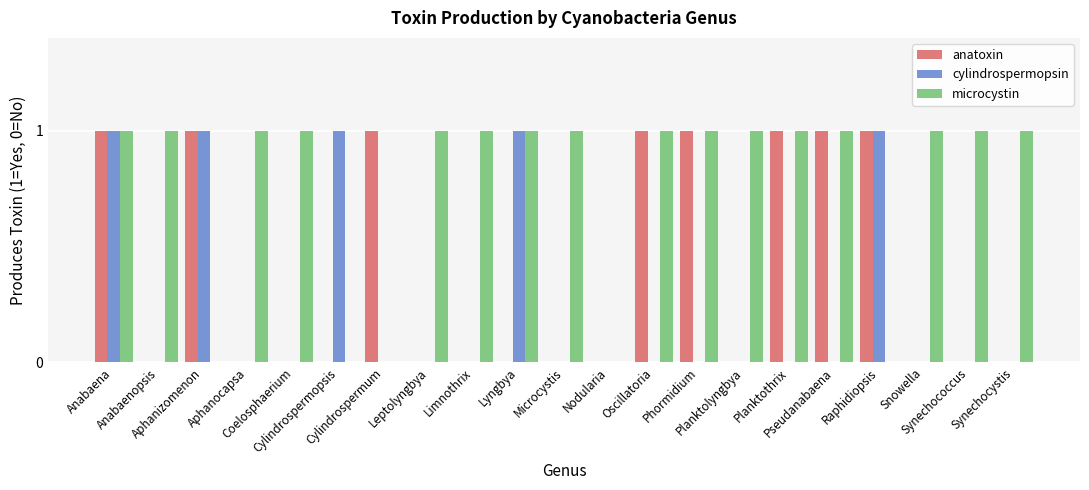

What is the sum of all microcystin values?

16